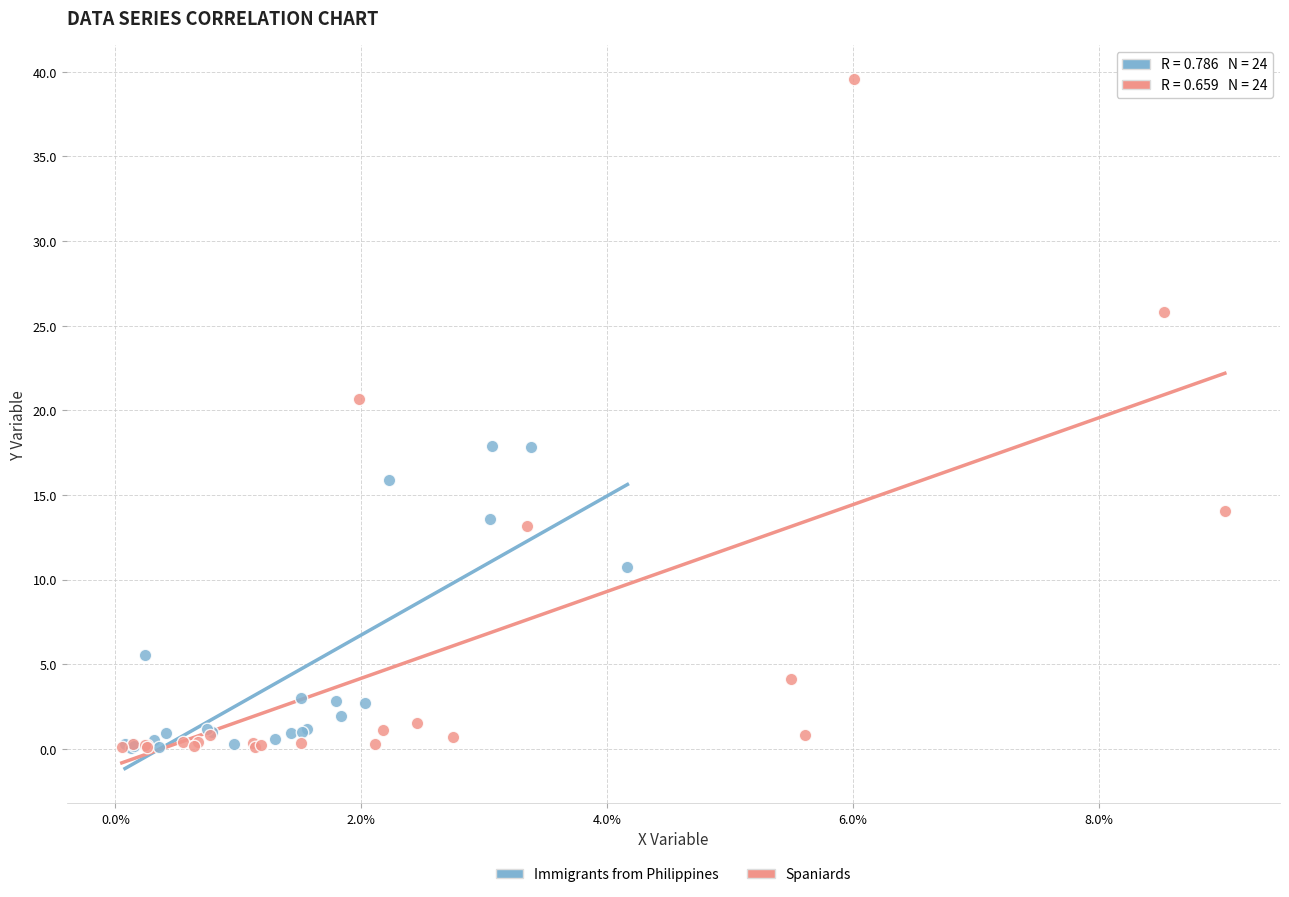

Which series reaches the maximum Y coordinate?

Spaniards